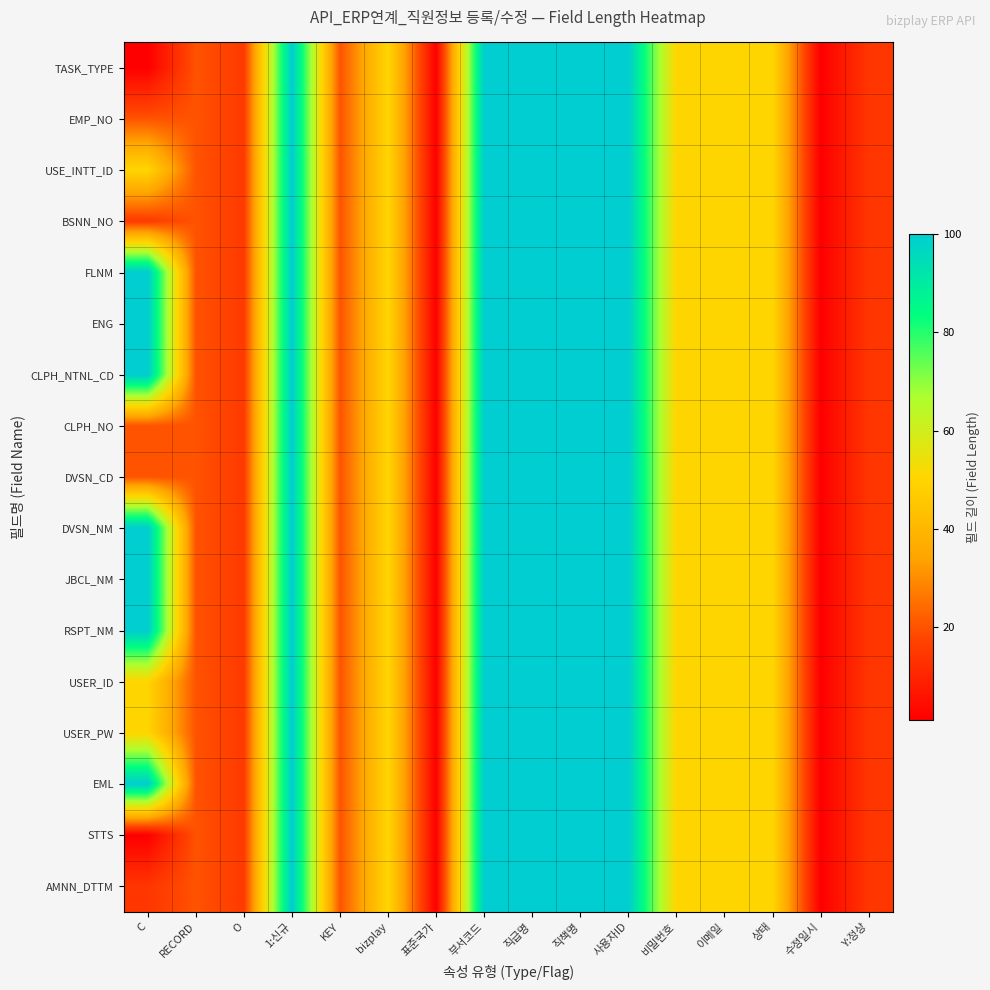

How many categories are shown in the chart?

16